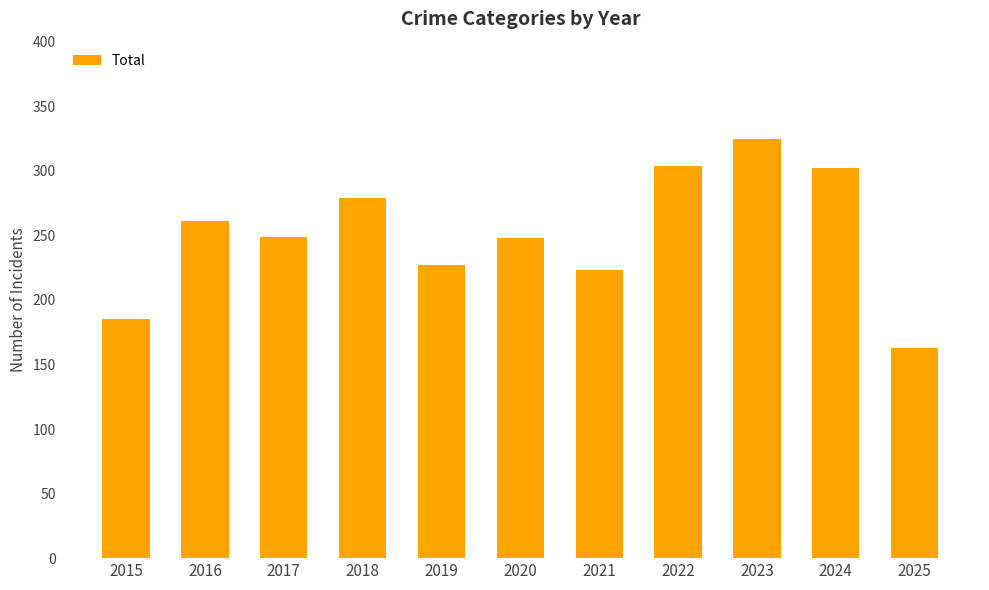

Are the bars horizontal?

No